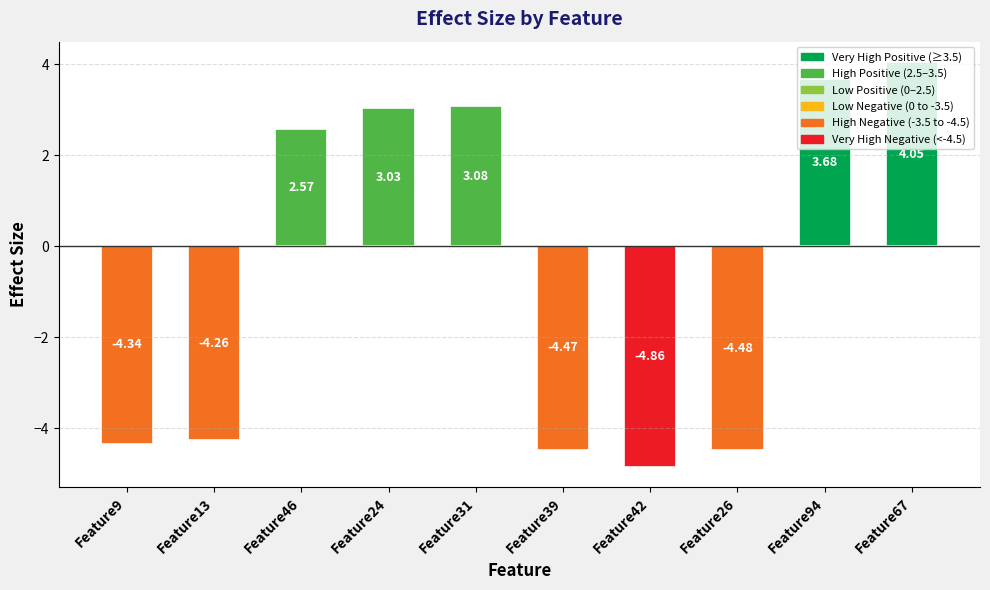

Where is the data nearest to the value 0?

Feature46